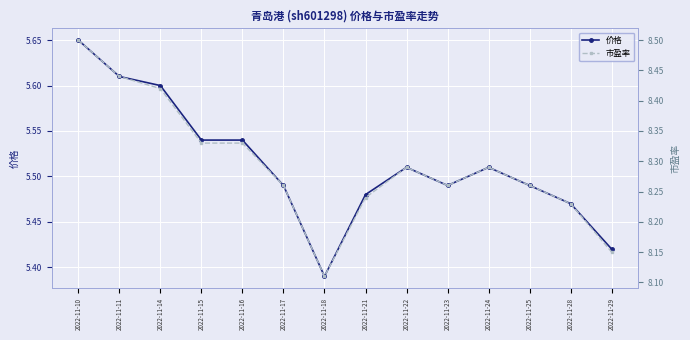

What is the sum of all 市盈率 values?

116.1